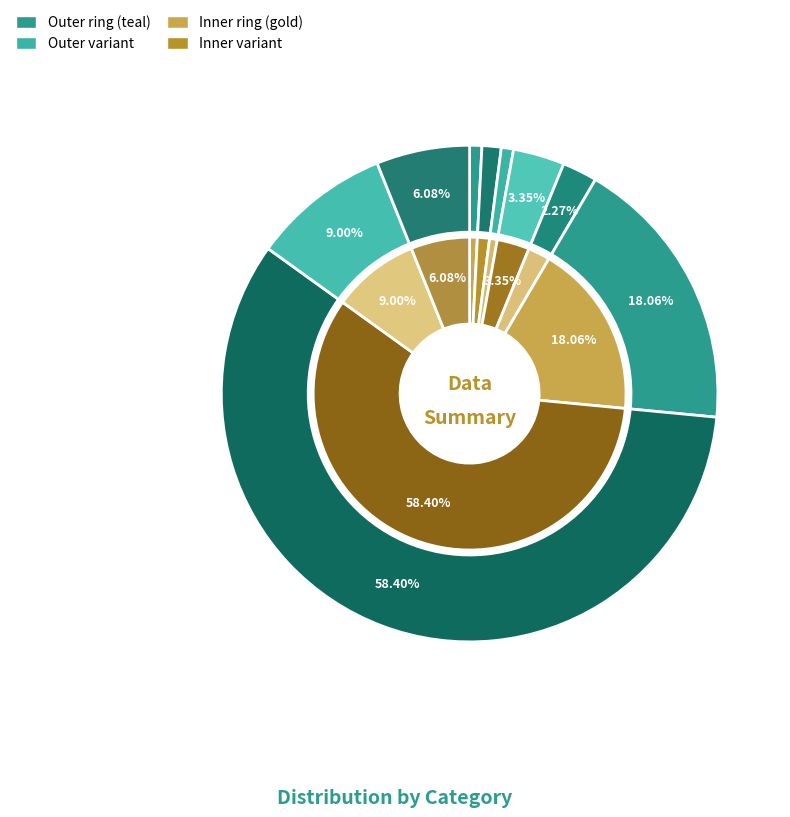

Approximately how many times larger is the value at 6 compared to 1?

25.7